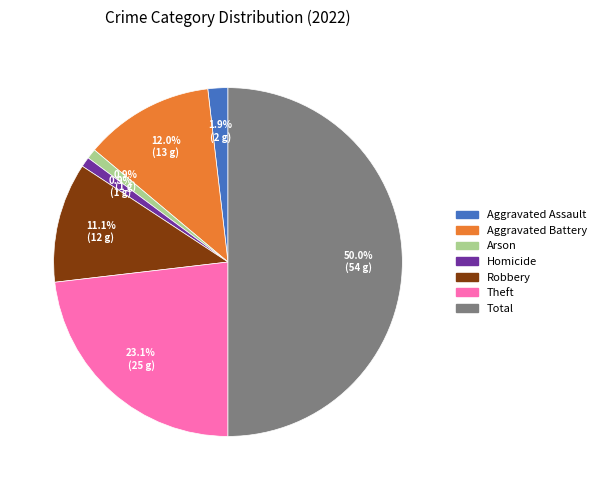

Does Arson represent more than half of the total?

No